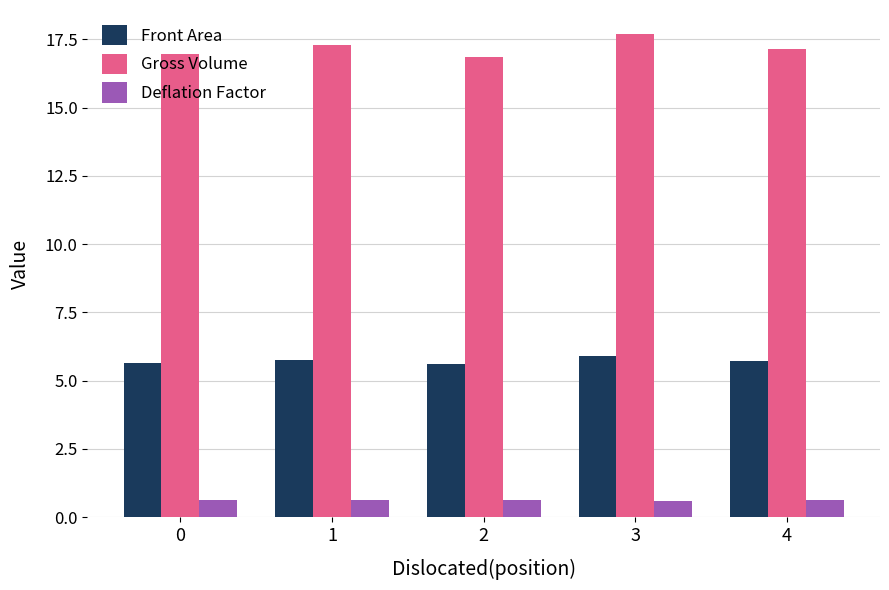

Are the bars horizontal?

No